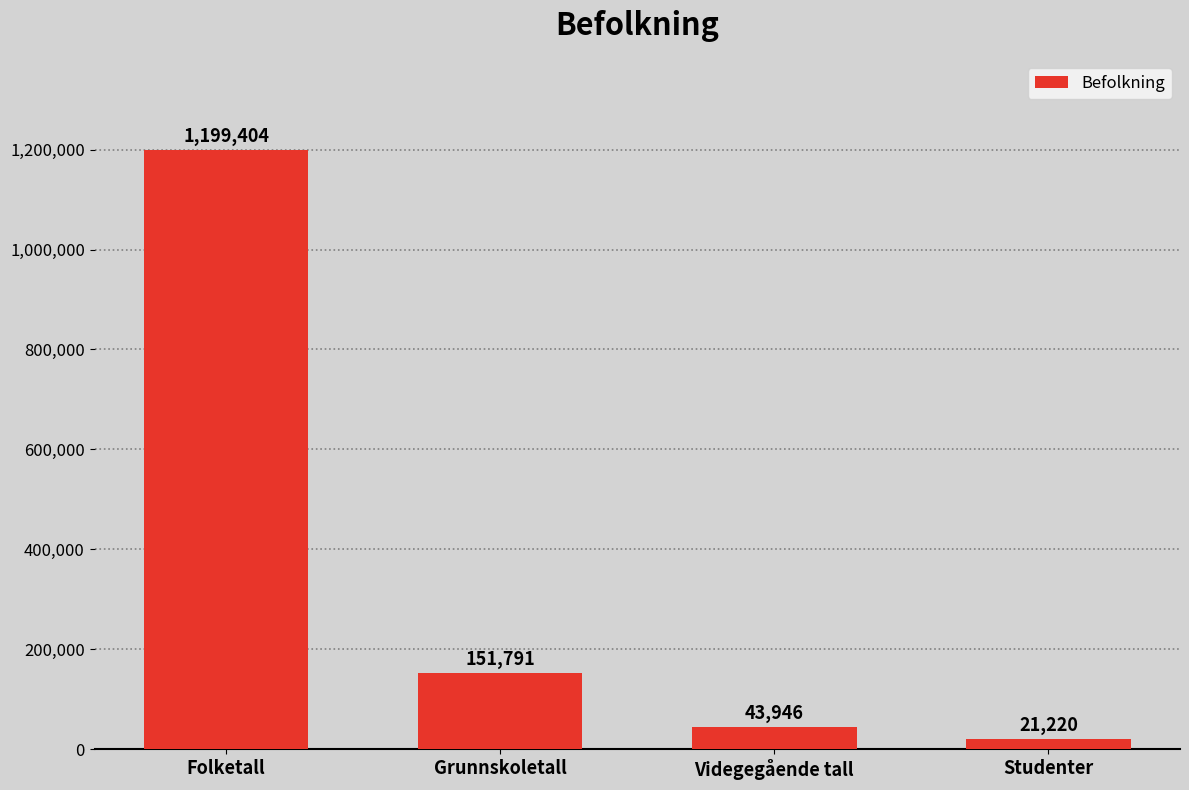

How many bars are there in total?

4